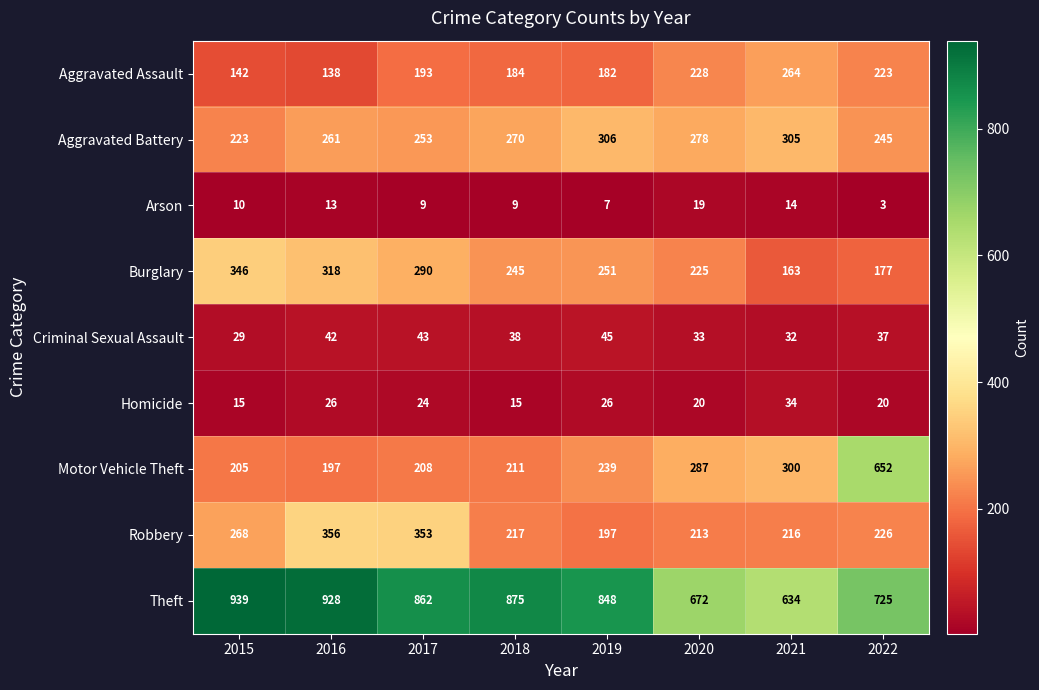

At 2022, list the series in order from smallest to largest.

Arson, Homicide, Criminal Sexual Assault, Burglary, Aggravated Assault, Robbery, Aggravated Battery, Motor Vehicle Theft, Theft